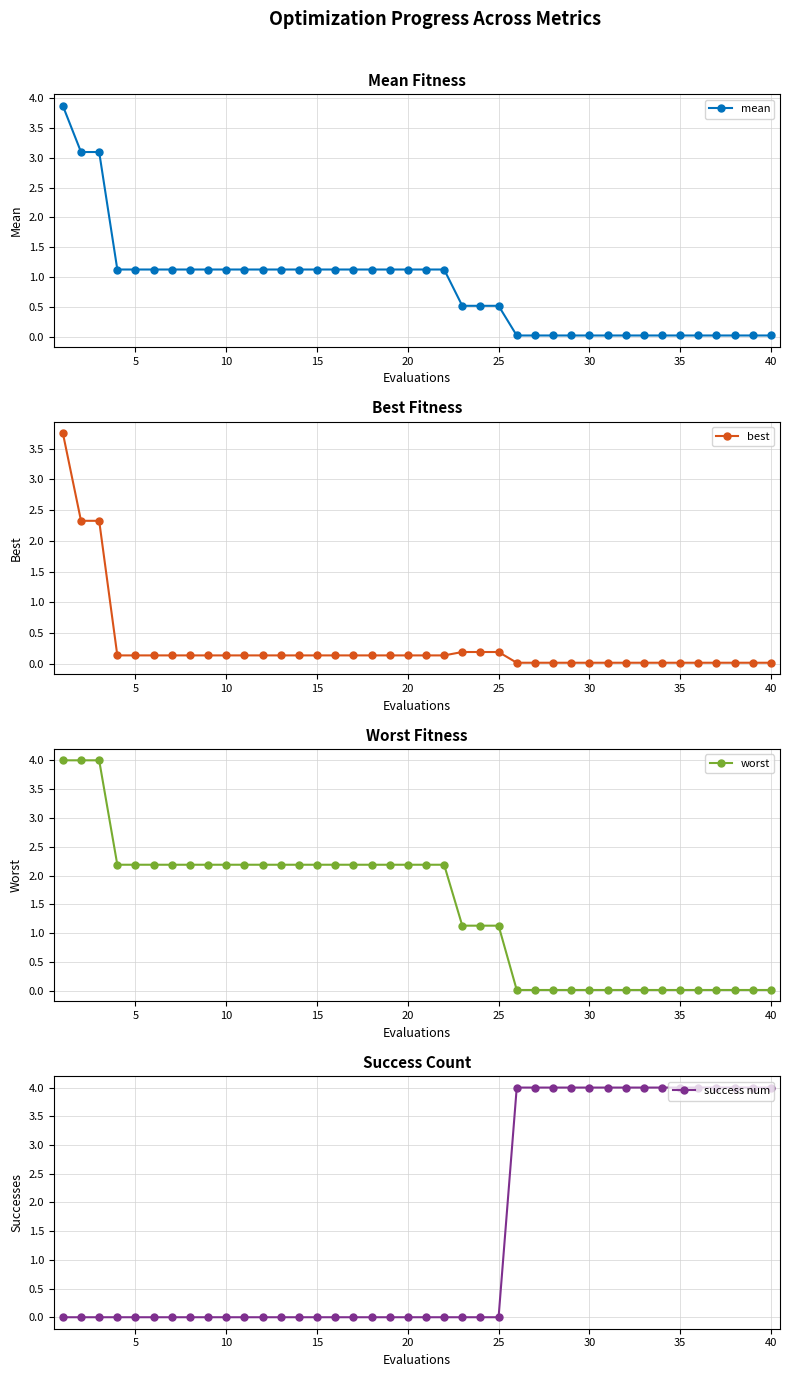

What is the average value of the worst series?

1.4